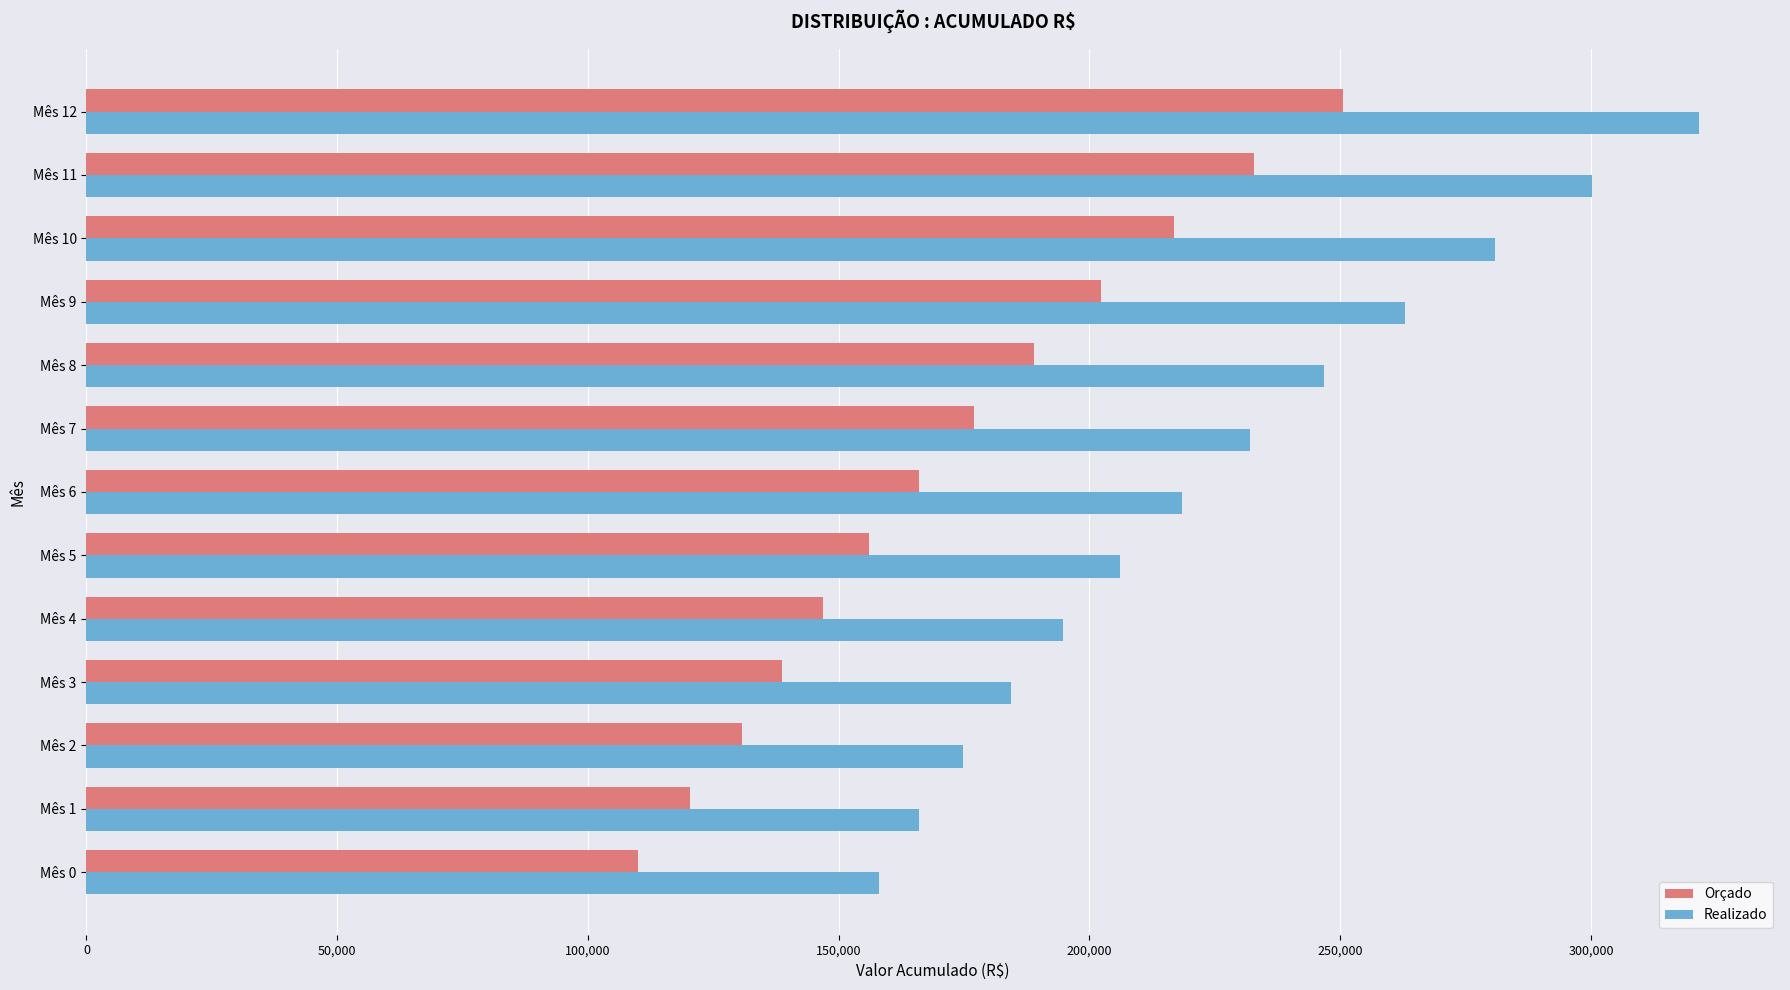

What is the difference between the maximum and second lowest values in the Realizado series?

155497.7